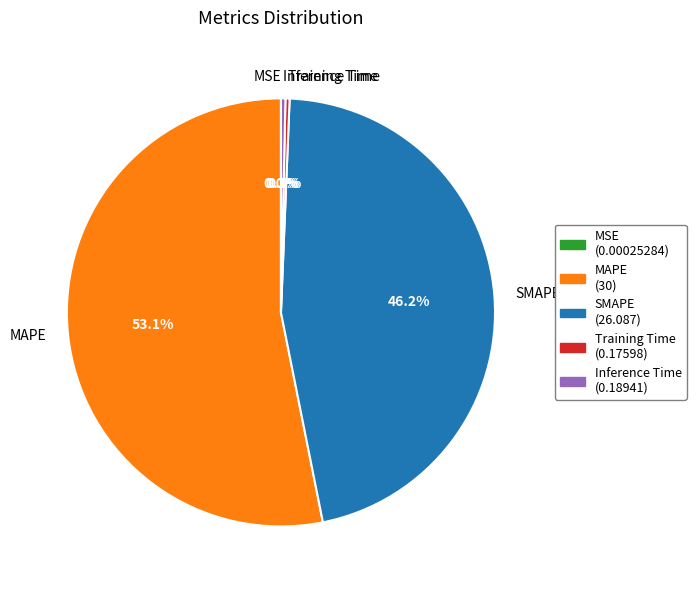

True or false: MAPE accounts for 44% of the total.

False